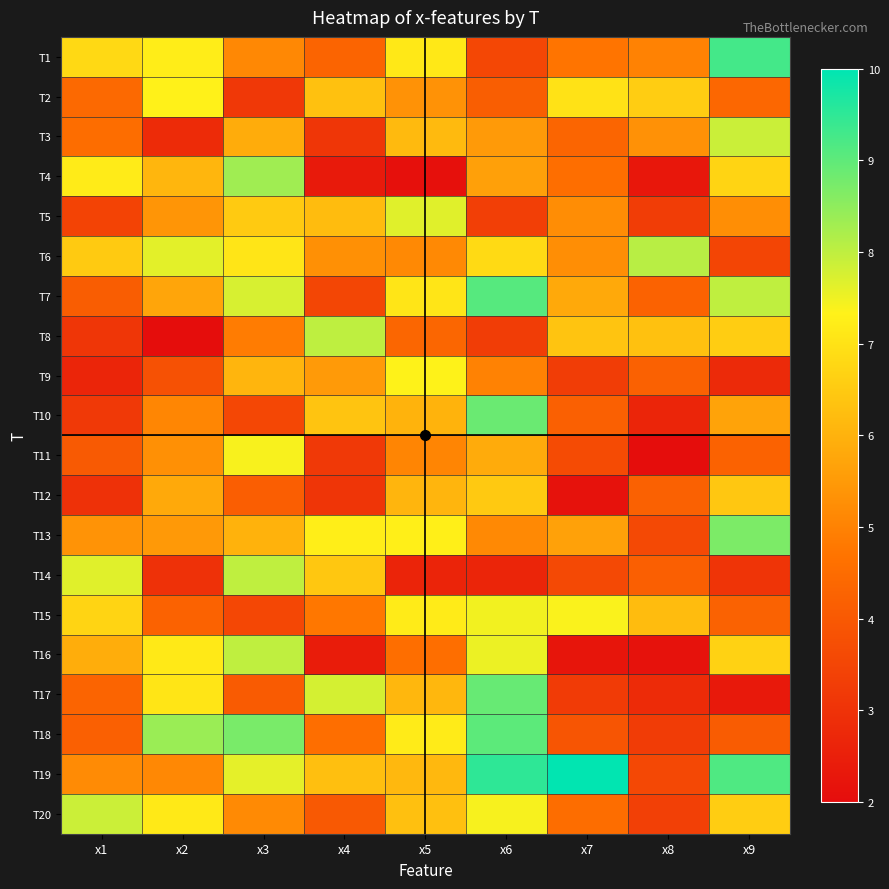

Which series has the widest spread of values?

T17